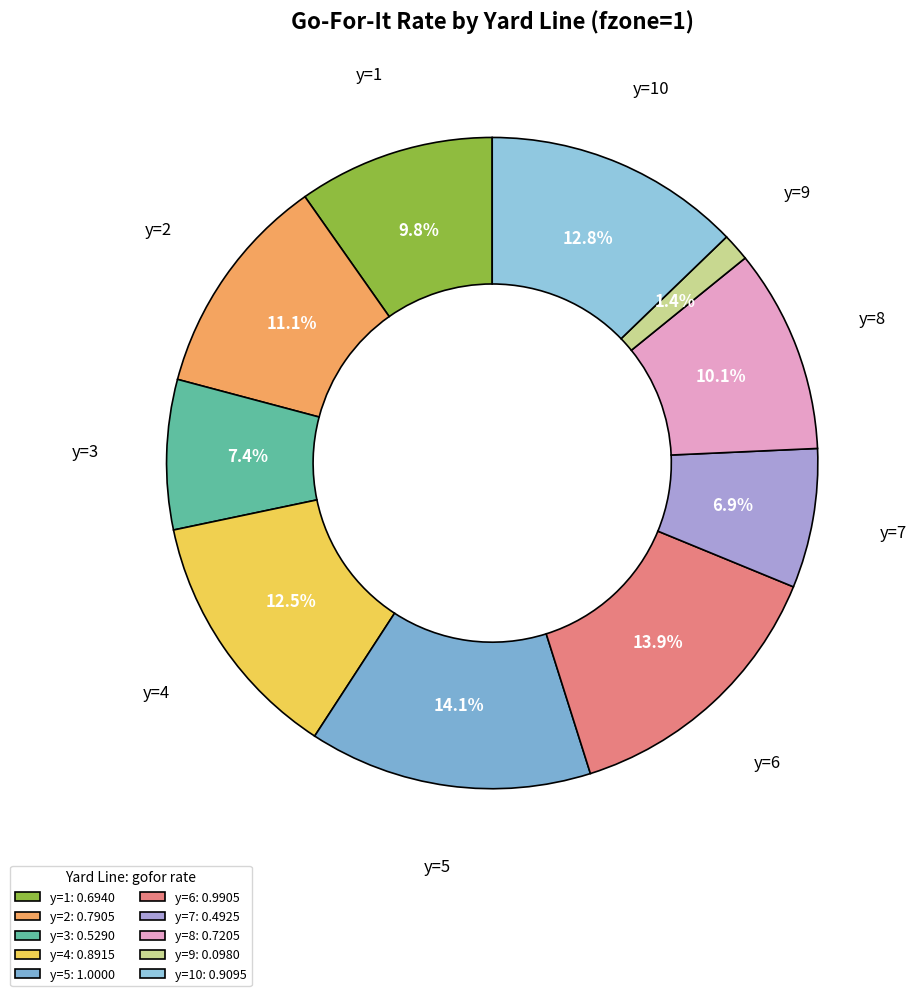

How many segments does this pie chart have?

10